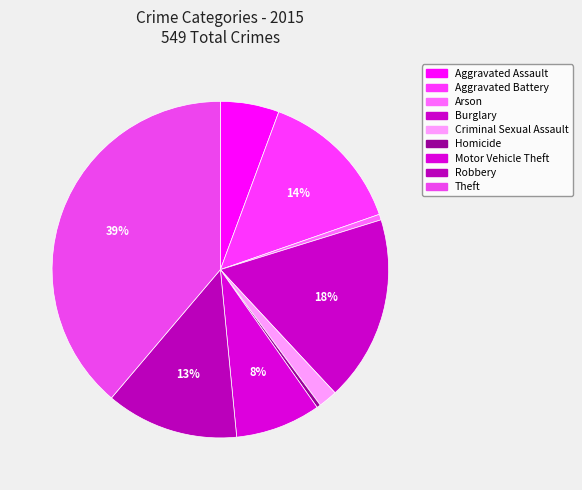

The Motor Vehicle Theft slice represents 8% of the pie. True or false?

True